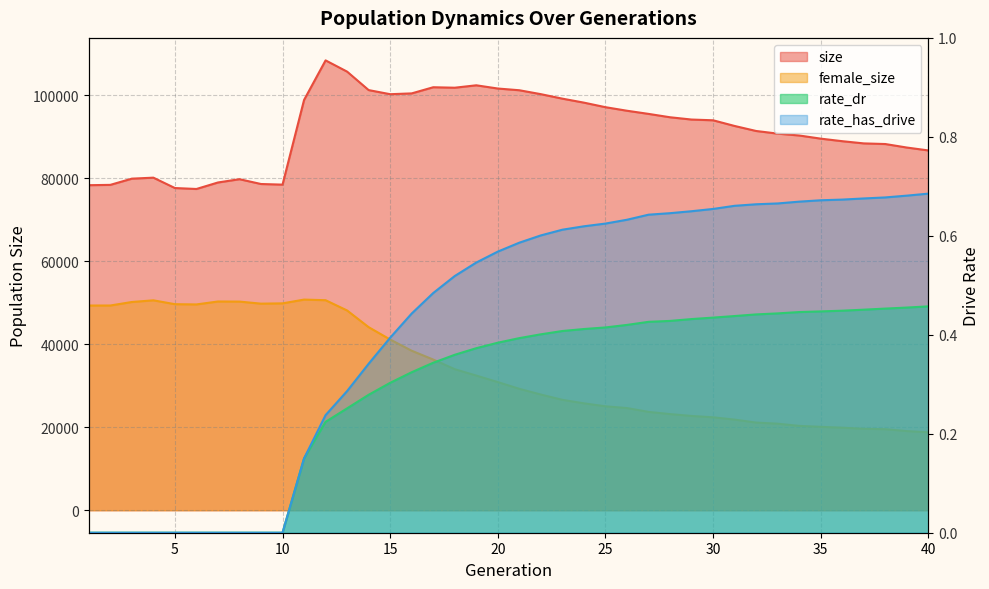

What are all the series names shown in the legend?

size, female_size, rate_dr, rate_has_drive